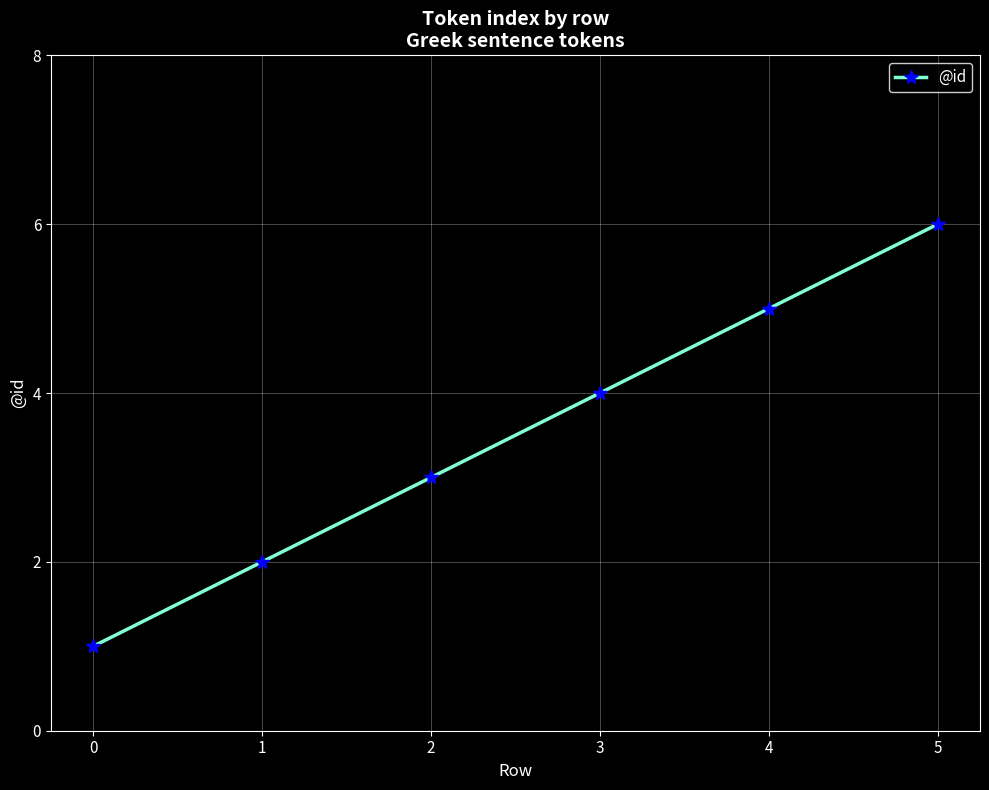

True or false: the data shows 4 at 3.

True